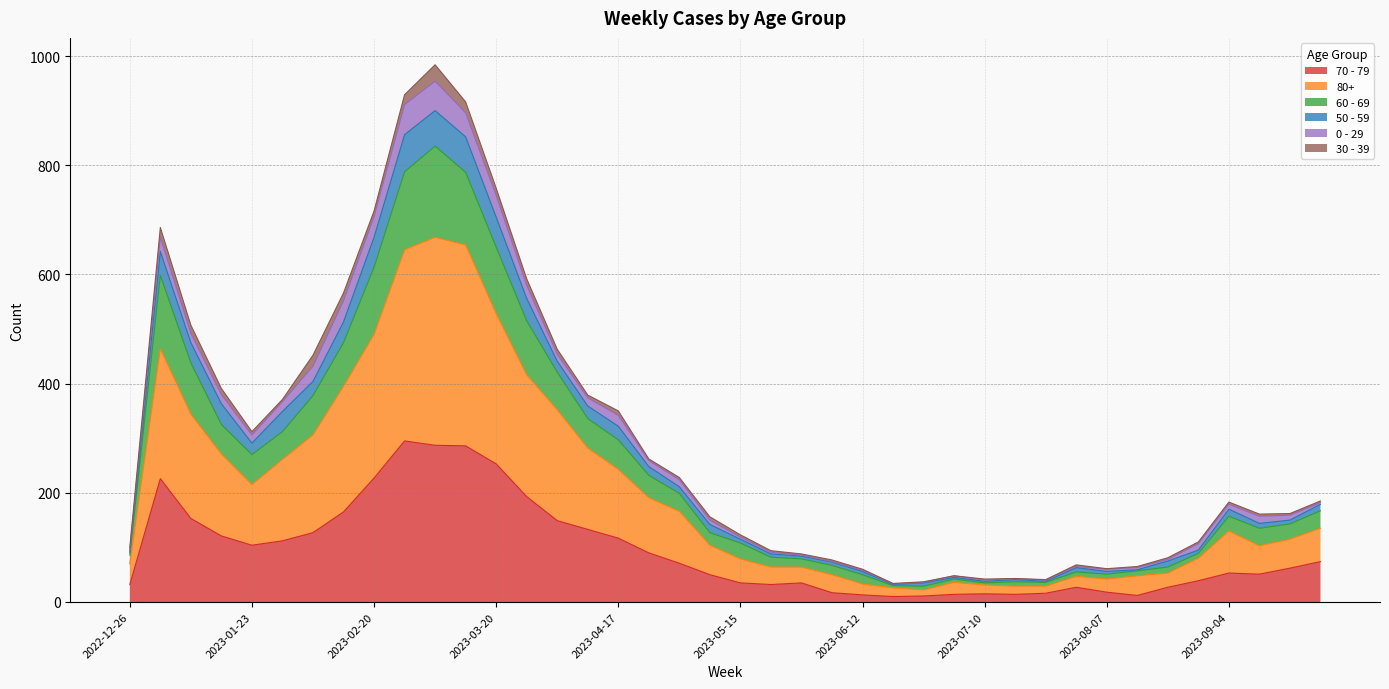

True or false: 60 - 69 and 80+ intersect in this chart.

False